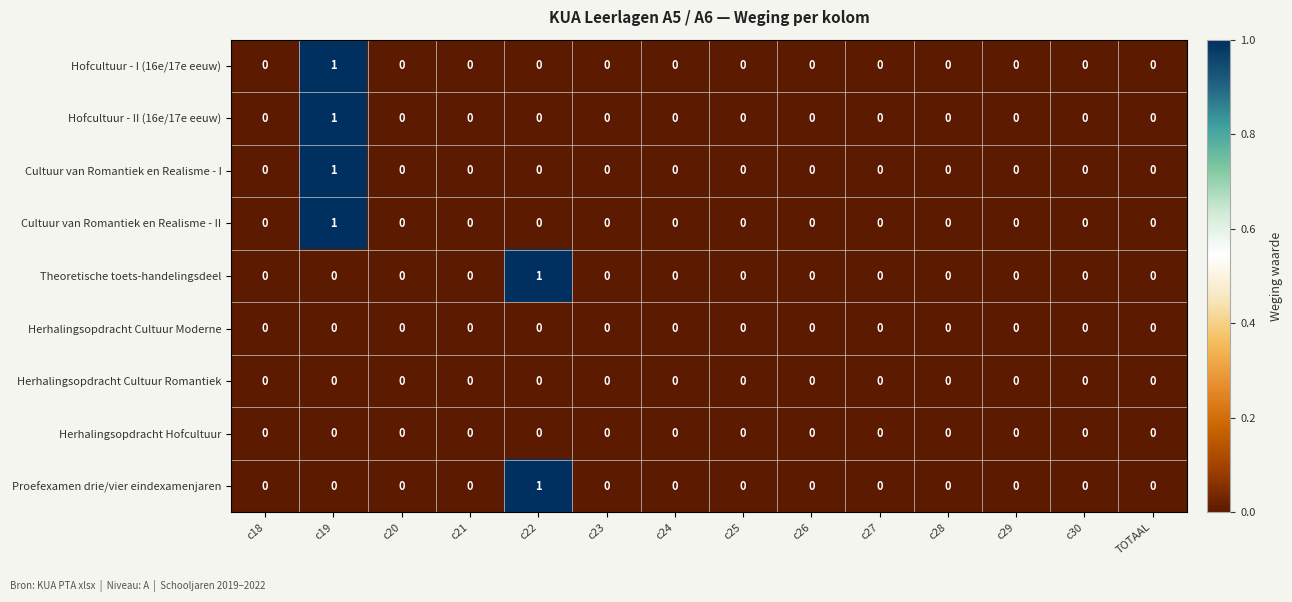

True or false: Hofcultuur - I (16e/17e eeuw) has a value of 0 at c29.

True